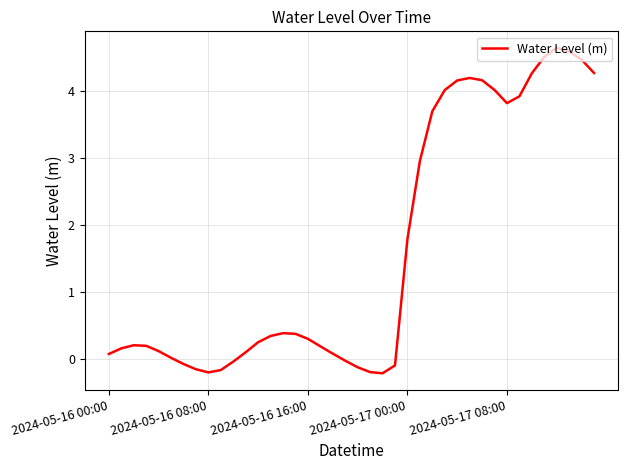

What is the maximum value shown in the chart?

4.6